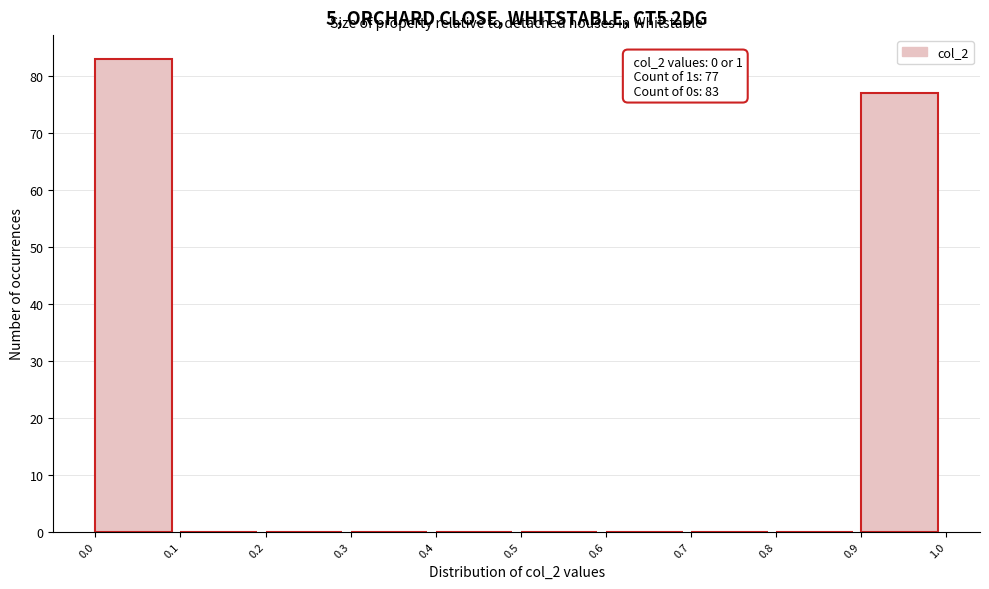

Over which range of the x-axis is the bar tallest?

0.0 to 0.1